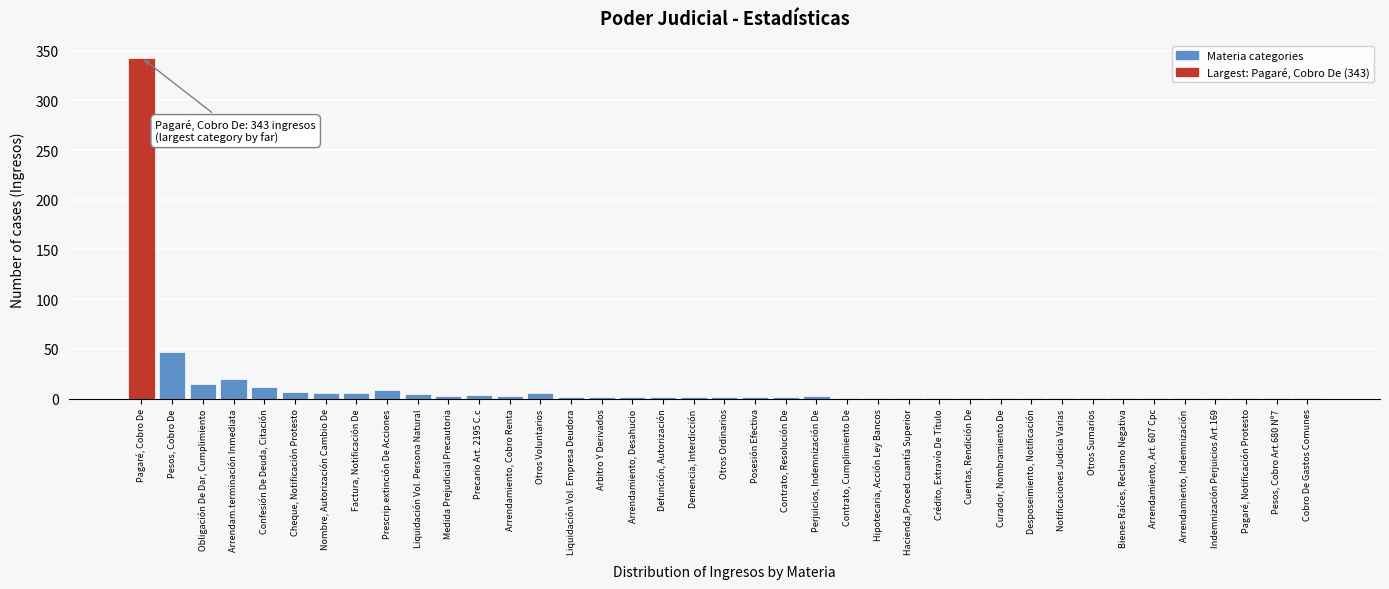

At which label is the value closest to 172?

Pesos, Cobro De